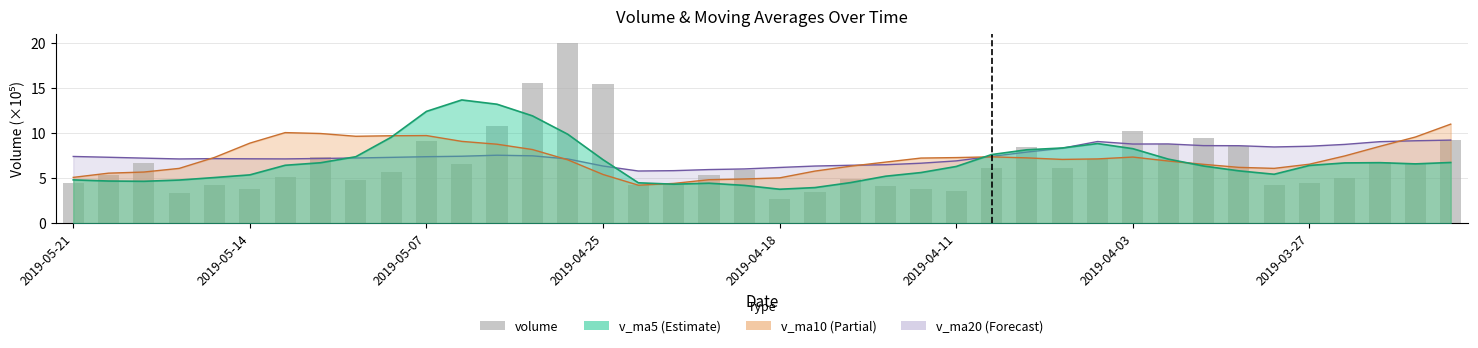

What is the difference between the maximum and minimum values?

17.3